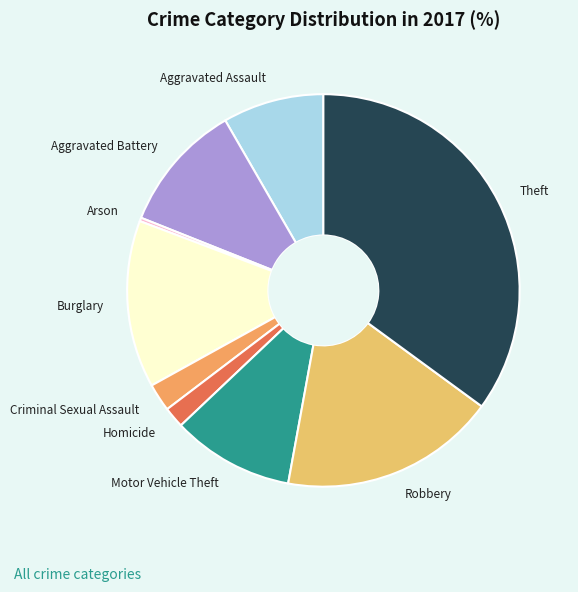

The Arson slice represents 0% of the pie. True or false?

True